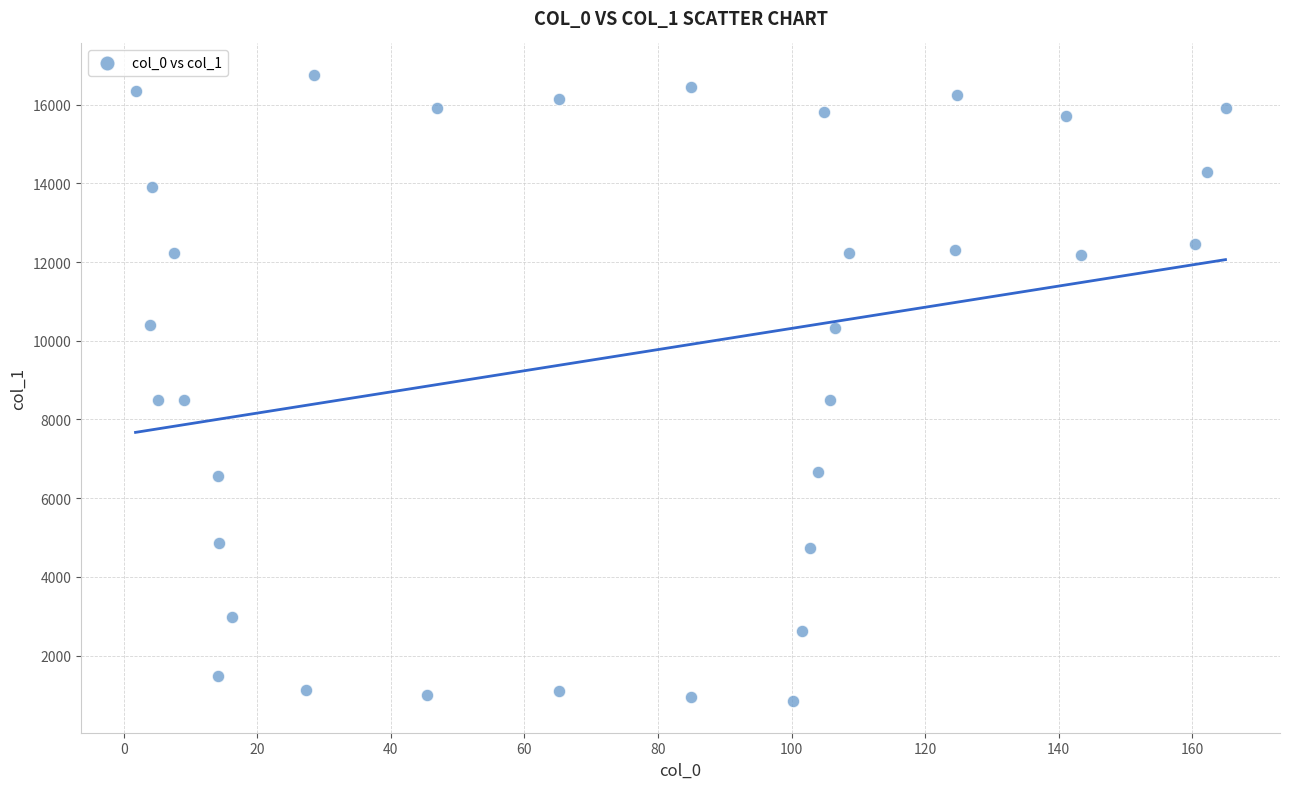

What is the range of X values (max minus min)?

163.2